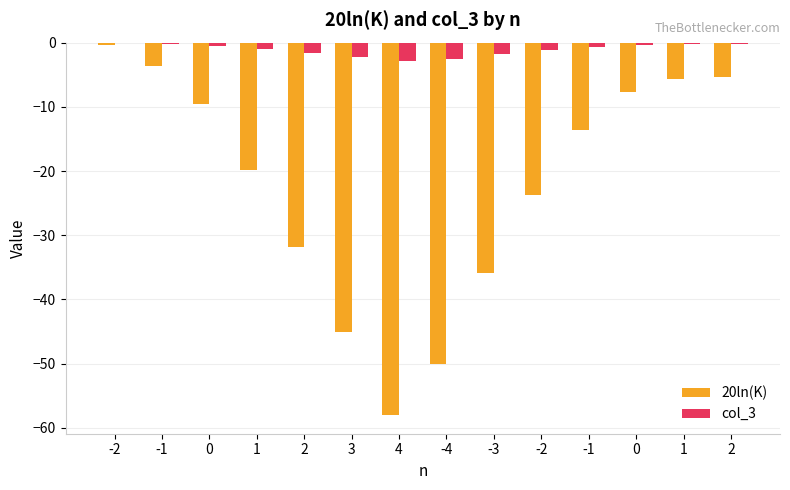

How many data points does each series have?

14